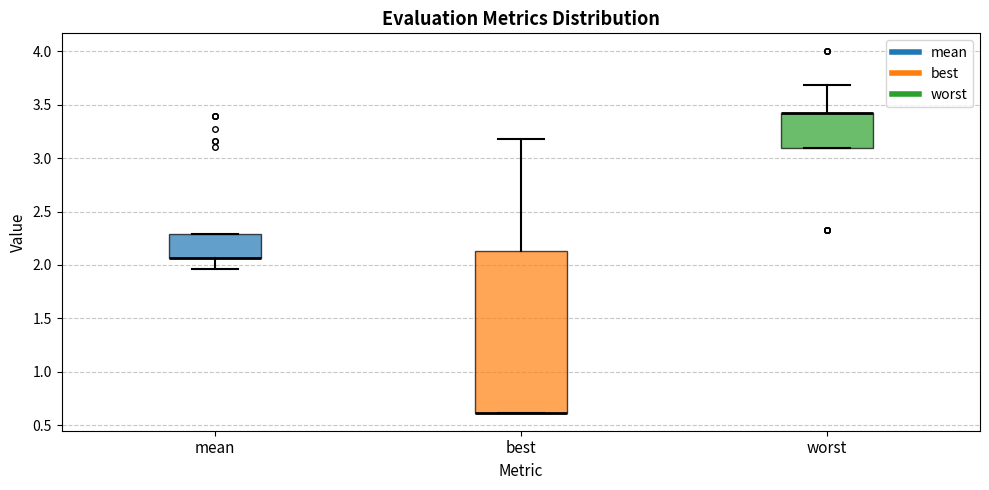

Reading left to right, read every box against the y-axis: the position of its median line, the range the box covers, and the ends of its whiskers. The values are not printed on the chart, so give them approximately, as read against the axis.

mean: median 2.05 (drawn on the box's lower edge), box 2.05 to 2.30, whiskers 1.95 to 2.30
best: median 0.60 (drawn on the box's lower edge), box 0.60 to 2.15, whiskers 0.60 to 3.20
worst: median 3.45 (drawn on the box's upper edge), box 3.10 to 3.45, whiskers 3.10 to 3.70